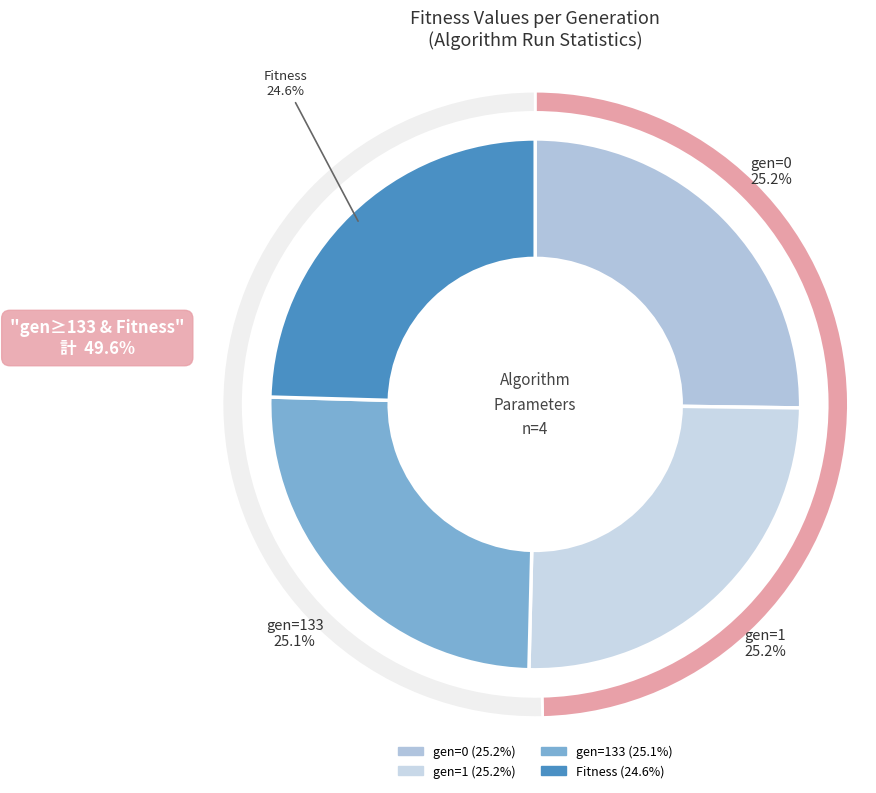

True or false: gen=0 accounts for 36% of the total.

False